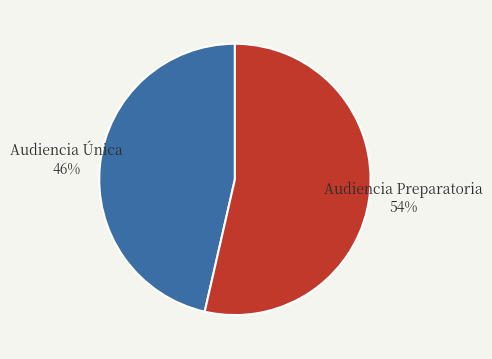

Which slice represents more than half of the pie?

Audiencia Preparatoria